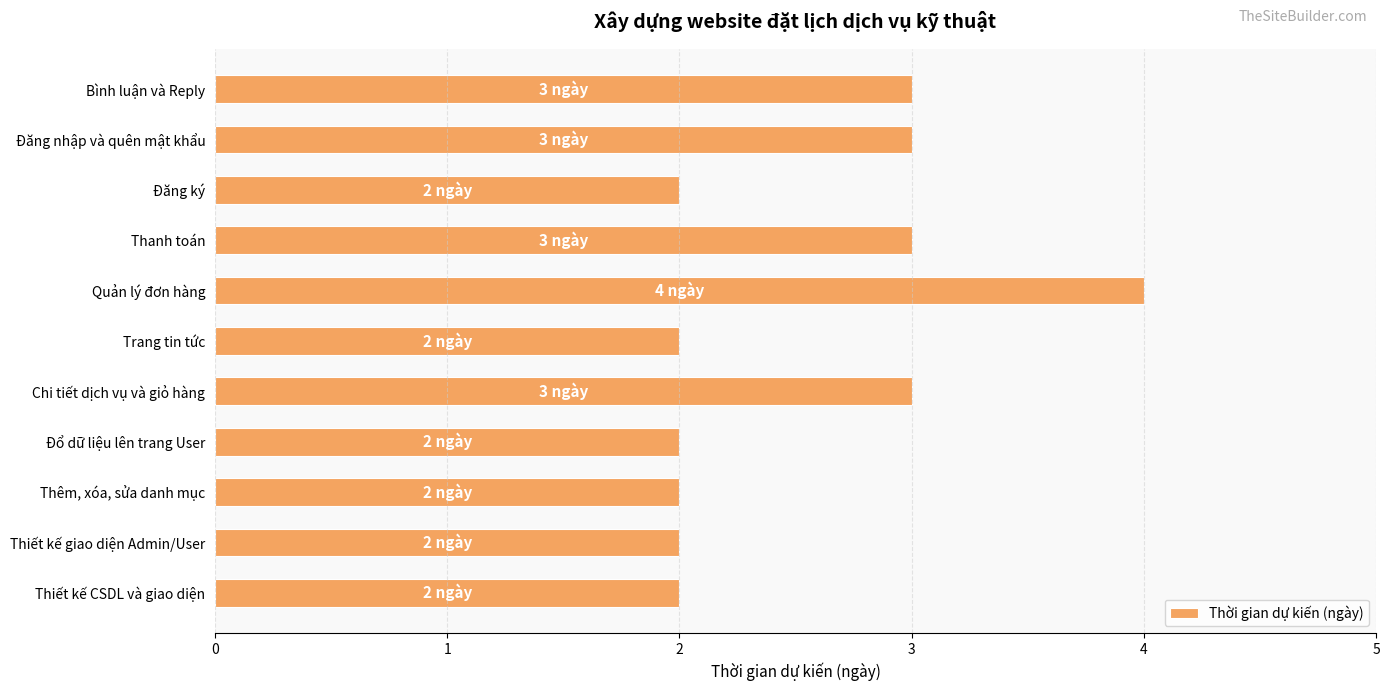

How many bars are there in total?

11